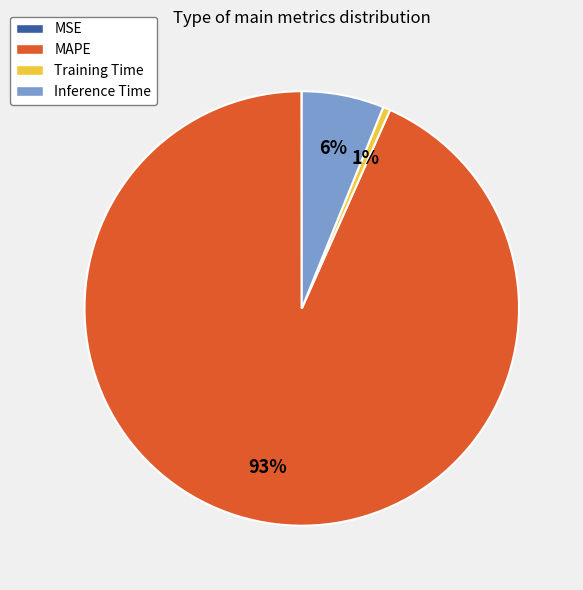

What percentage is the Training Time slice, to the nearest percent?

1%